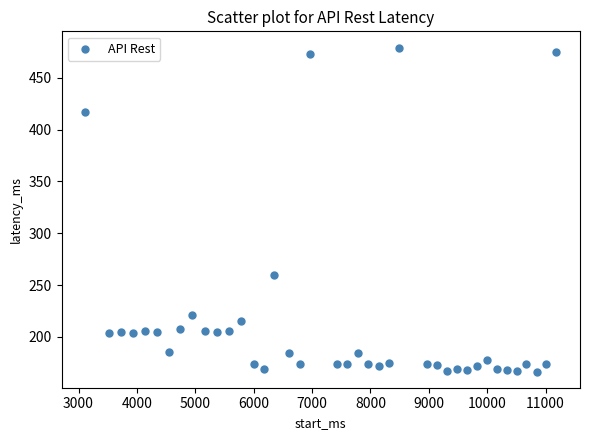

What Y value in the scatter plot is closest to 322?

260.1